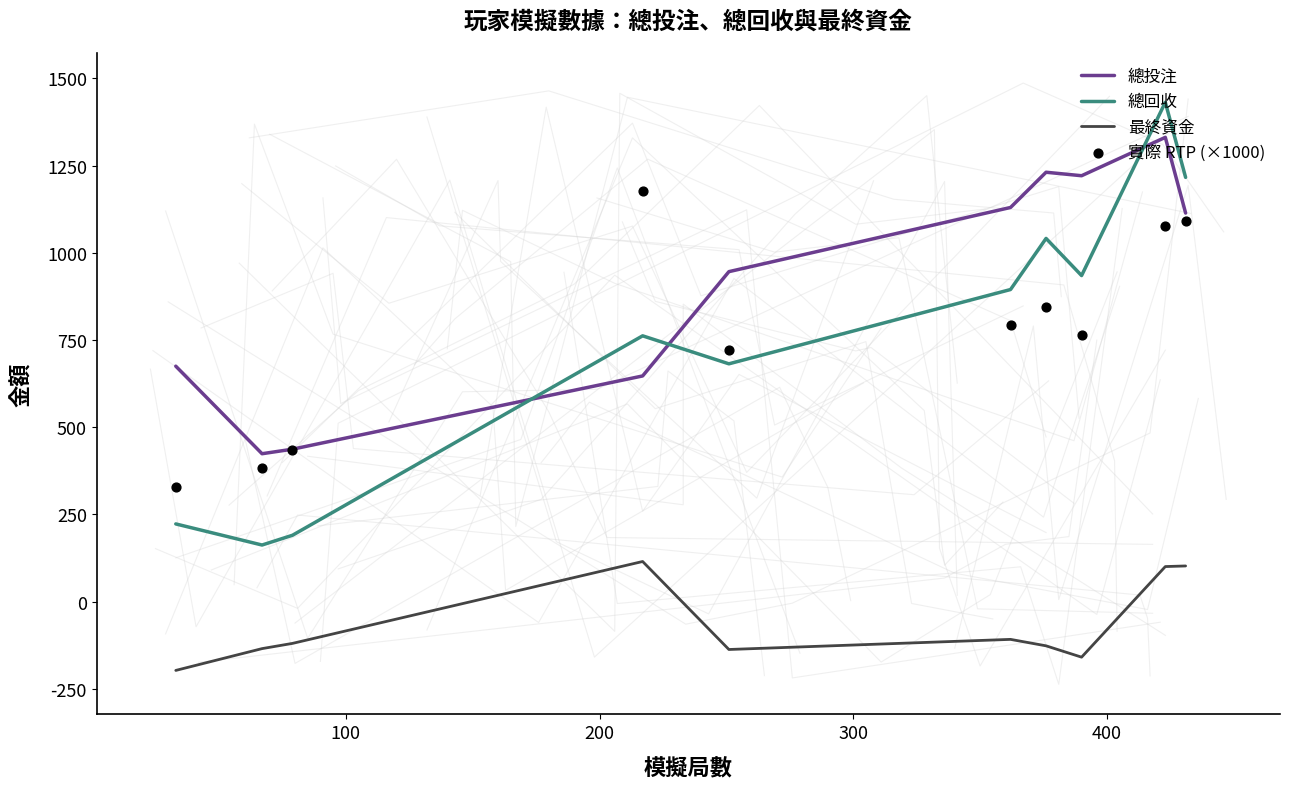

Which series has the largest total across all categories?

總投注